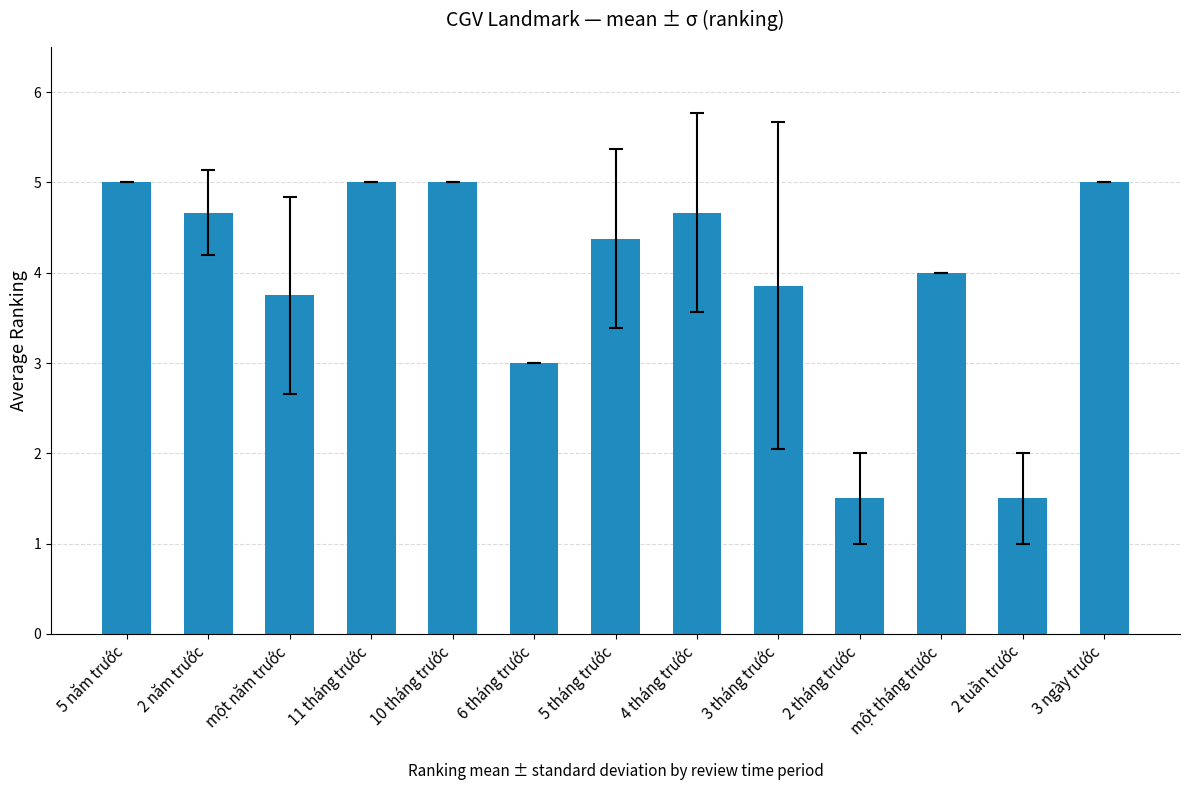

What is the sum of the values at 2 năm trước and 2 tháng trước?

6.2